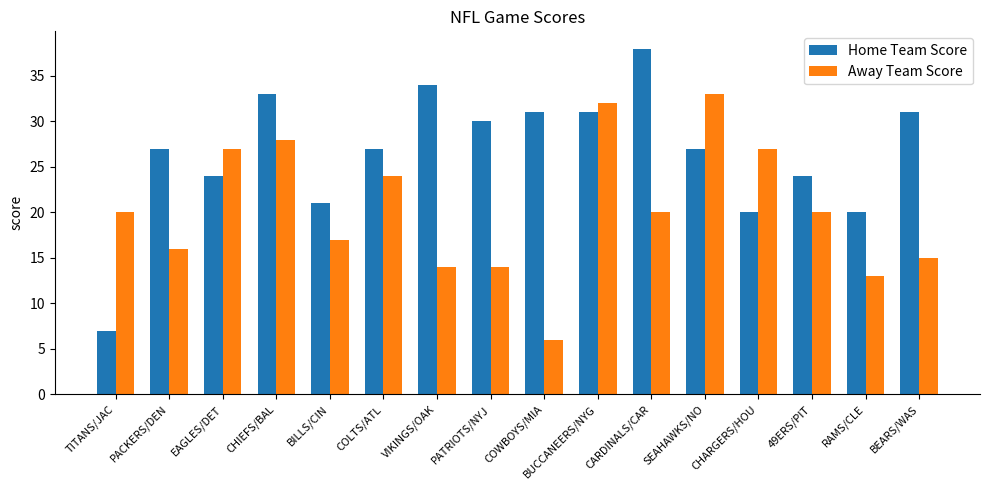

Is the value of Home Team Score at CARDINALS/CAR greater than the value of Away Team Score at RAMS/CLE?

Yes